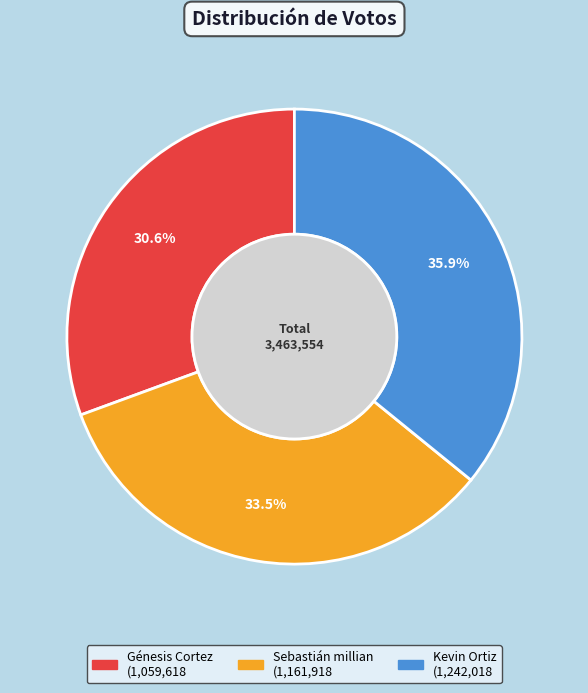

To the nearest percent, what is the average slice percentage?

33%